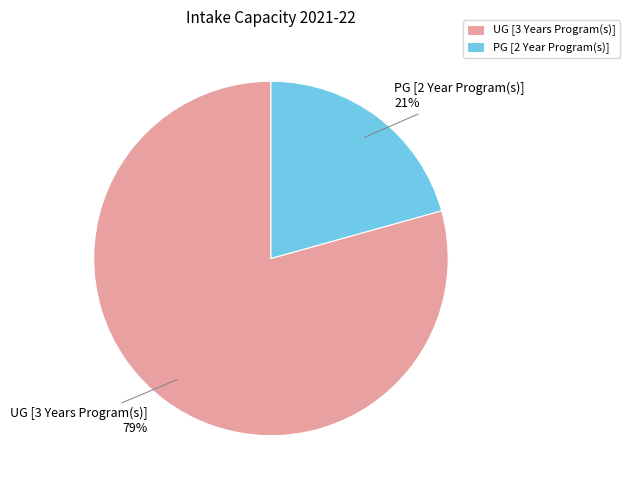

What percentage is the PG [2 Year Program(s)] slice, to the nearest percent?

21%